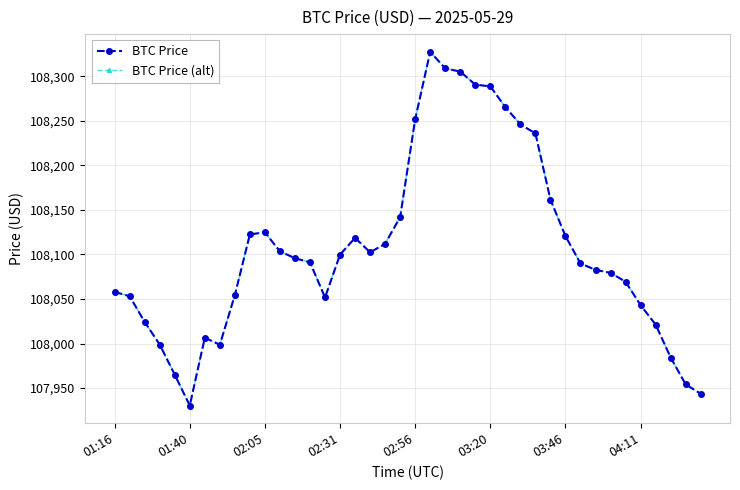

True or false: BTC Price (alt) and BTC Price intersect in this chart.

False